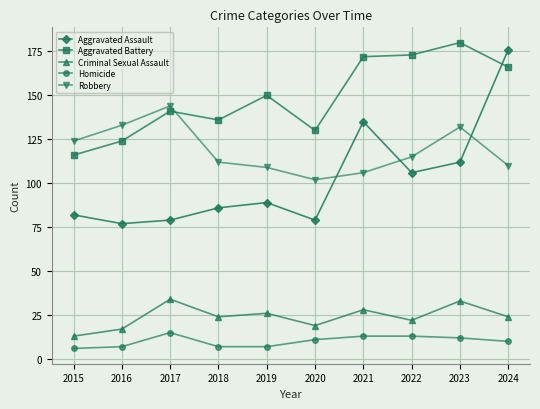

How many data points in Homicide are less than 11?

5